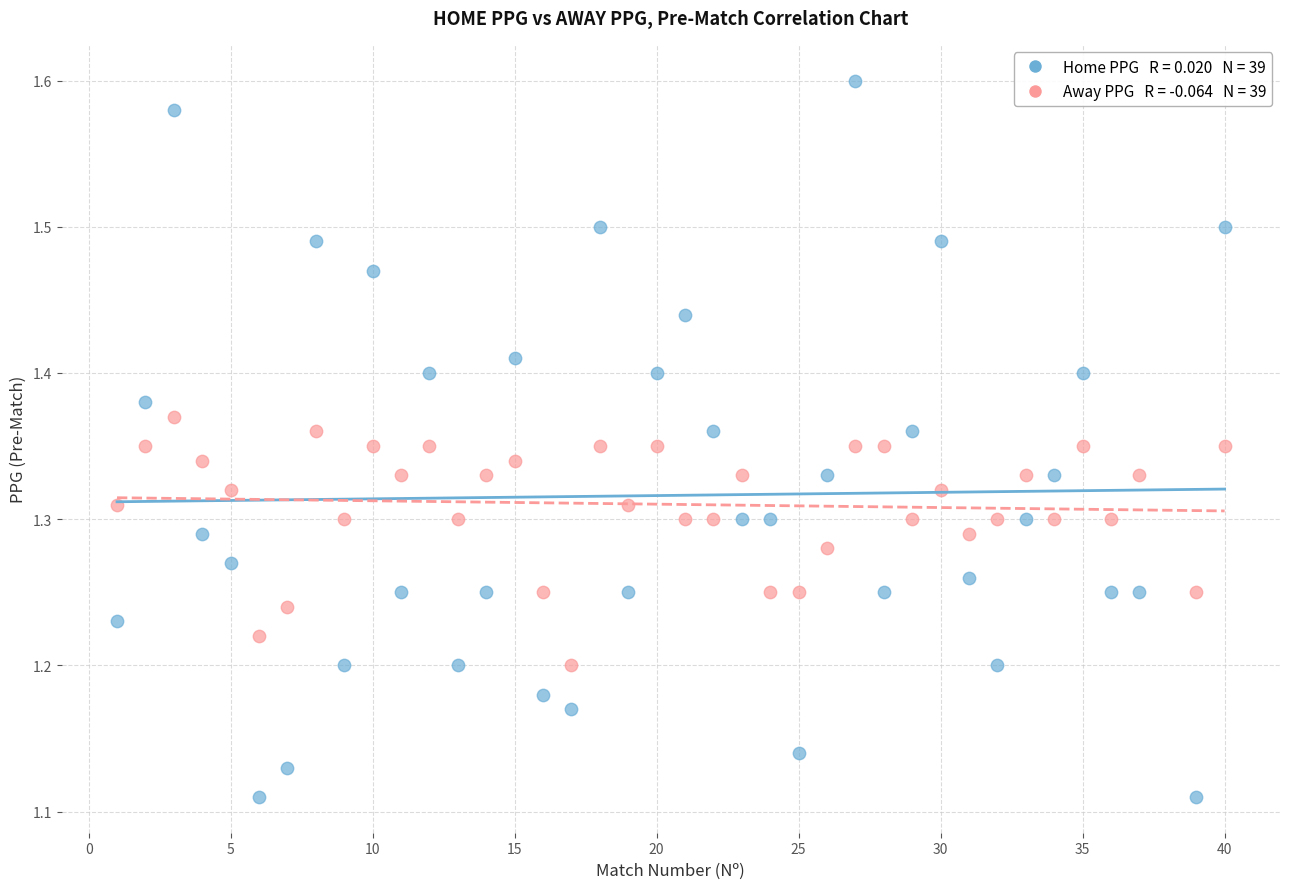

Across all data points, what is the range of X values (max minus min)?

39.0